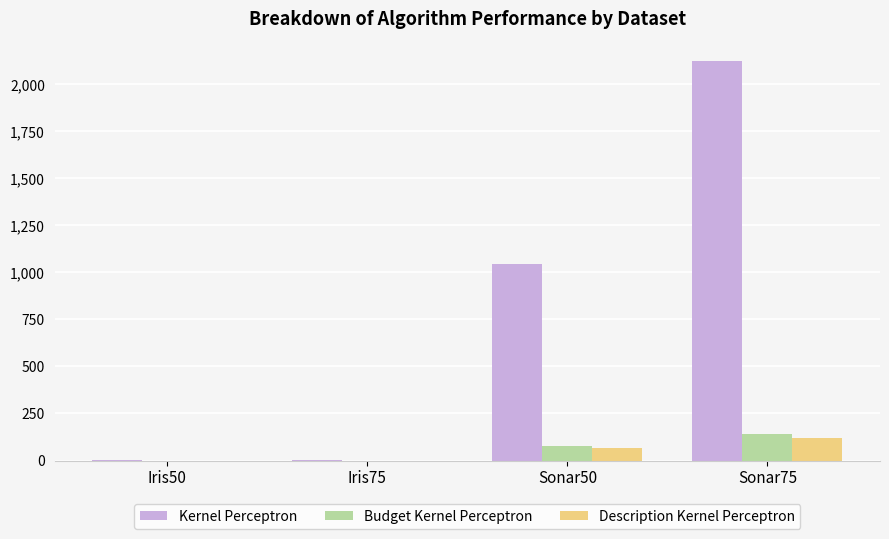

True or false: Budget Kernel Perceptron has a value of 233.7 at Sonar75.

False